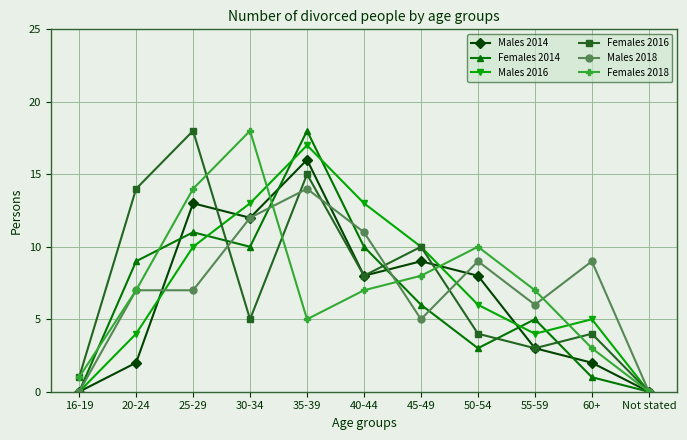

What is the sum of the Males 2018 values at 50-54 and 30-34?

21